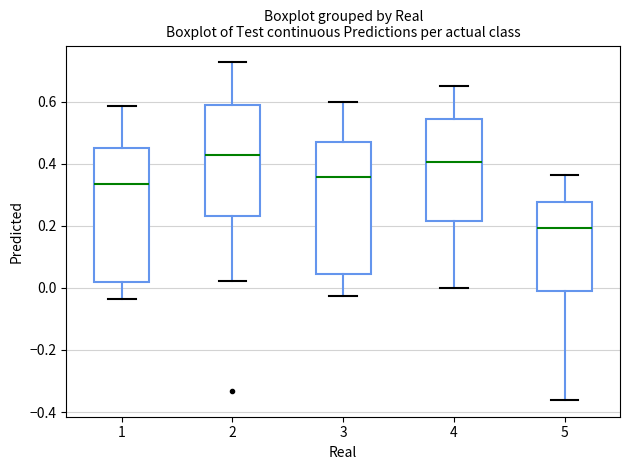

Where is the lower edge of the box at x = 4 on the y-axis? The values are not printed on the chart, so give them approximately, as read against the axis.

0.22